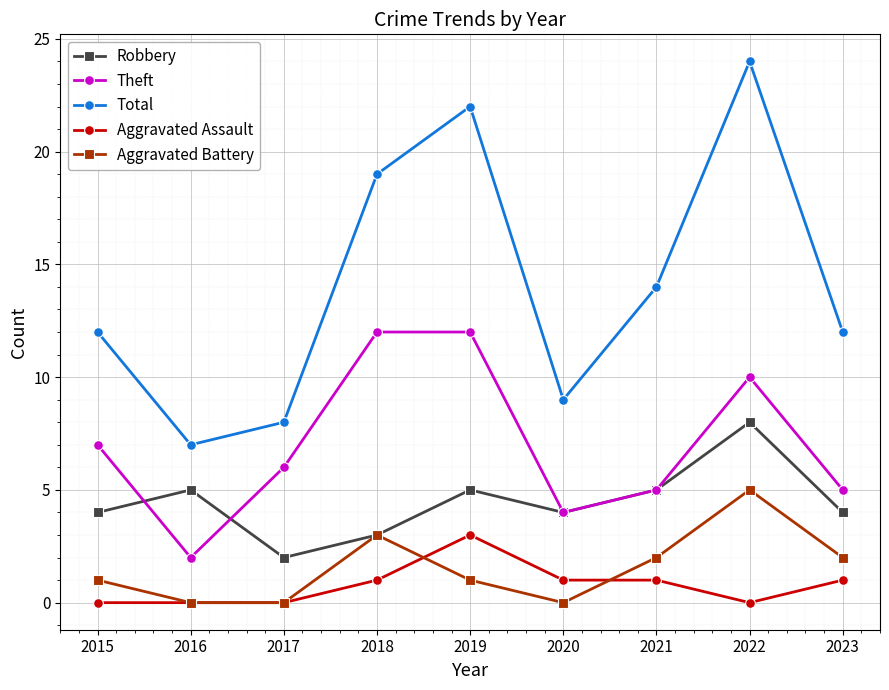

What is the difference between the maximum and minimum values in the Aggravated Battery series?

5